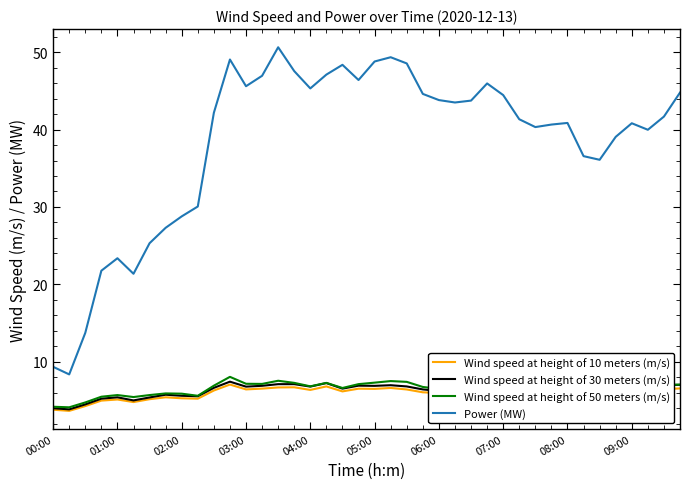

What is the smallest value displayed?

3.6